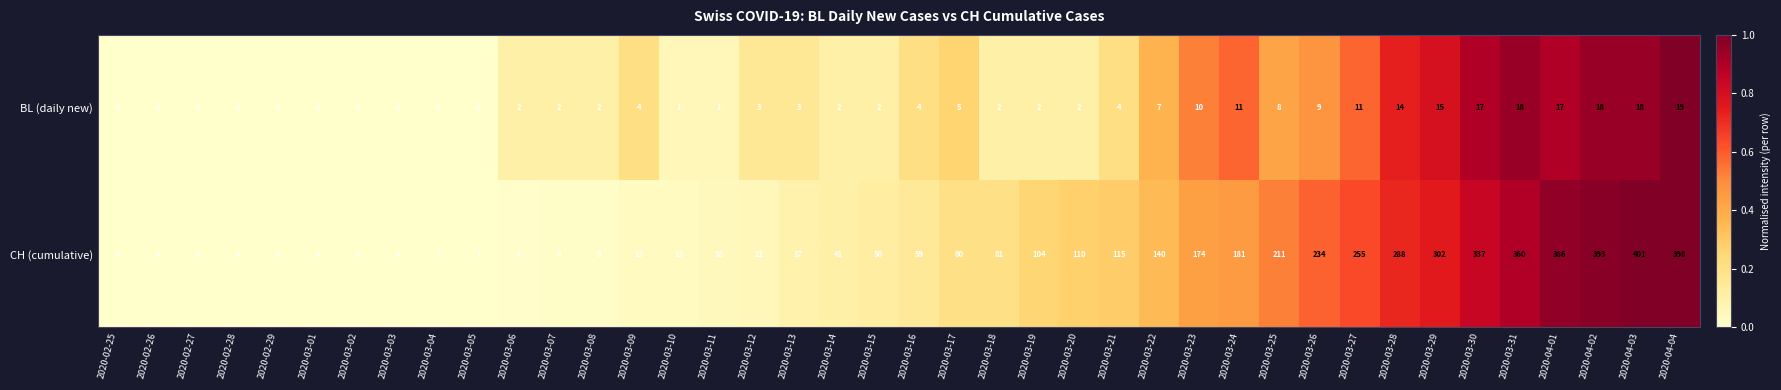

What is the sum of all BL (daily new) values?

233